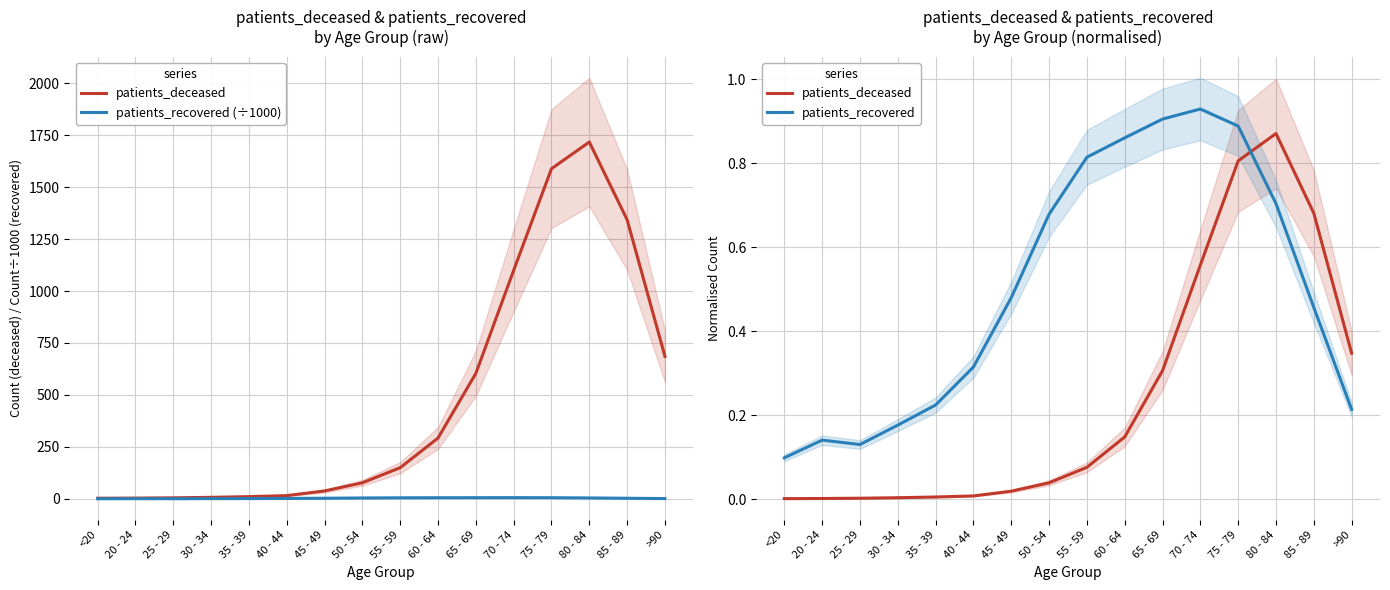

Between 50 - 54 and 80 - 84, which series saw the biggest shift?

patients_deceased